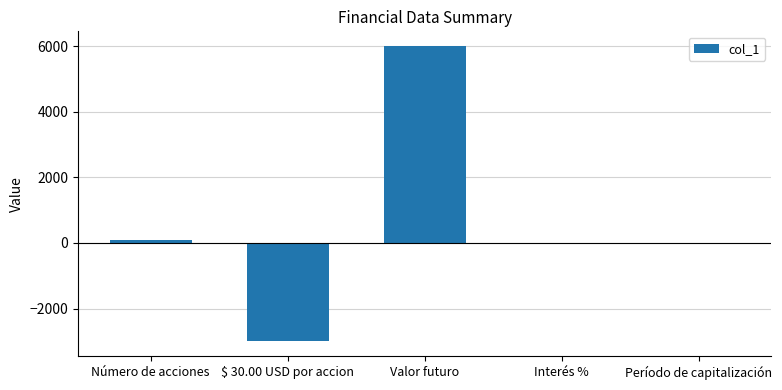

Which has a higher value, Período de capitalización or $ 30.00 USD por accion?

Período de capitalización